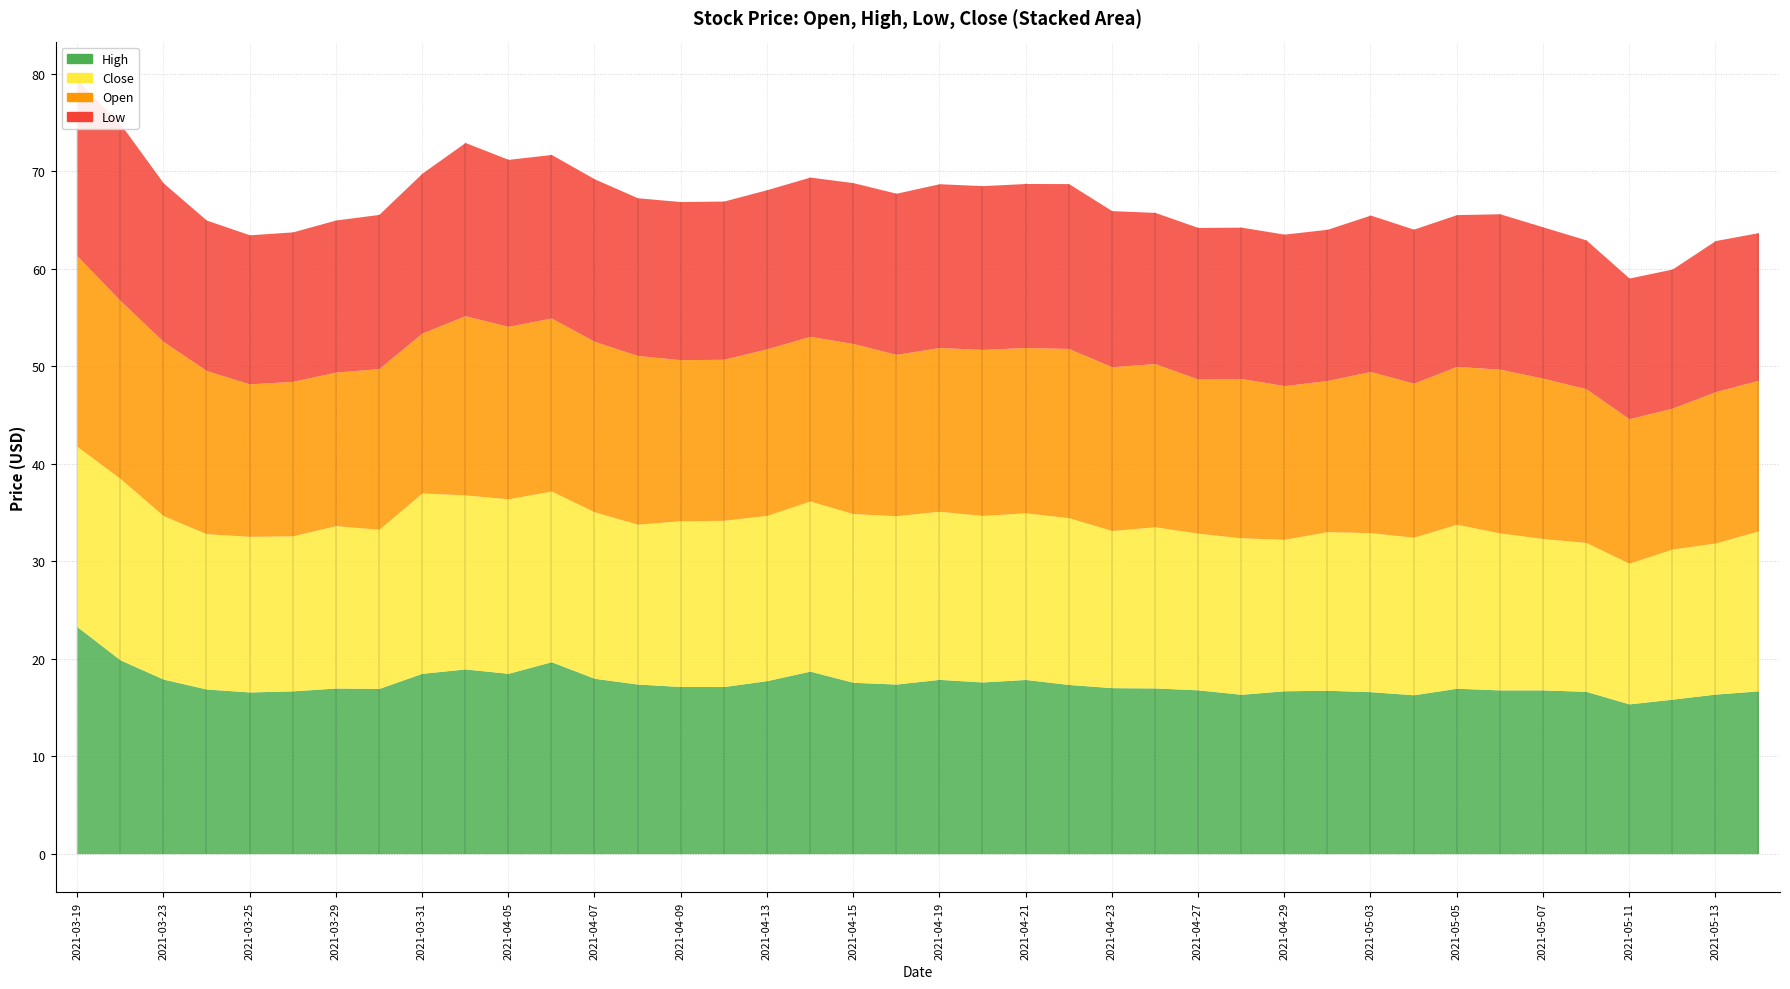

The Low series shows 16.8 at 2021-04-19. True or false?

True